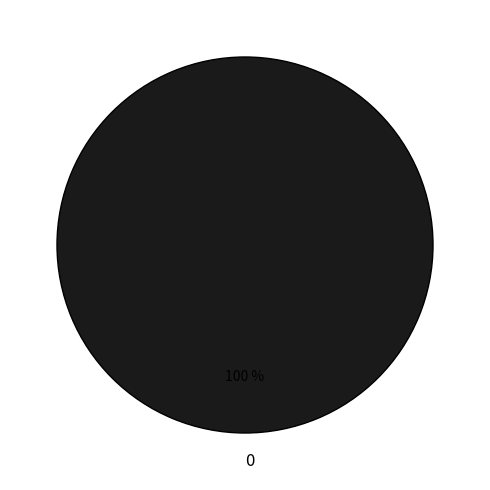

How many slices are in this pie chart?

1